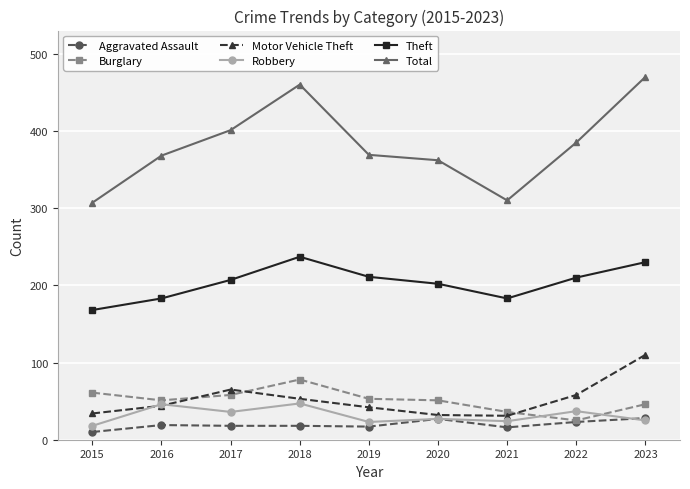

Which series has the largest range (max minus min)?

Total